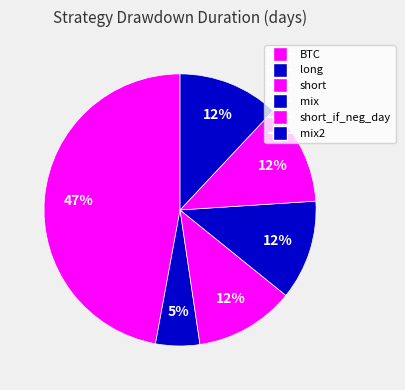

What is the smallest slice in the pie chart?

long